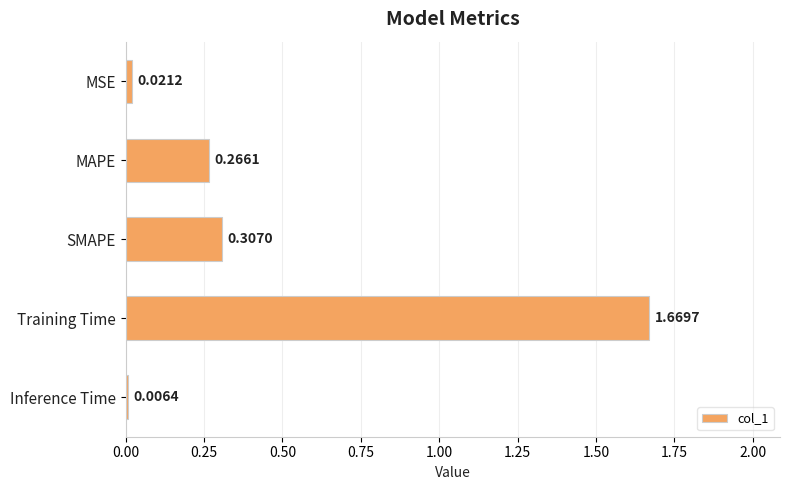

What is the sum of all values?

2.3